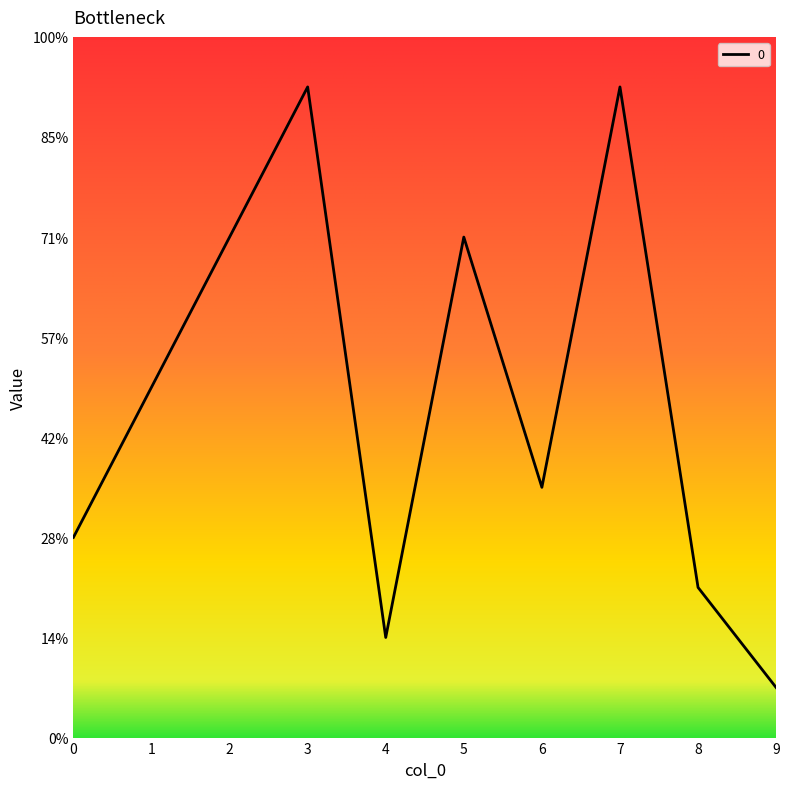

Where does the data first go above 7?

2